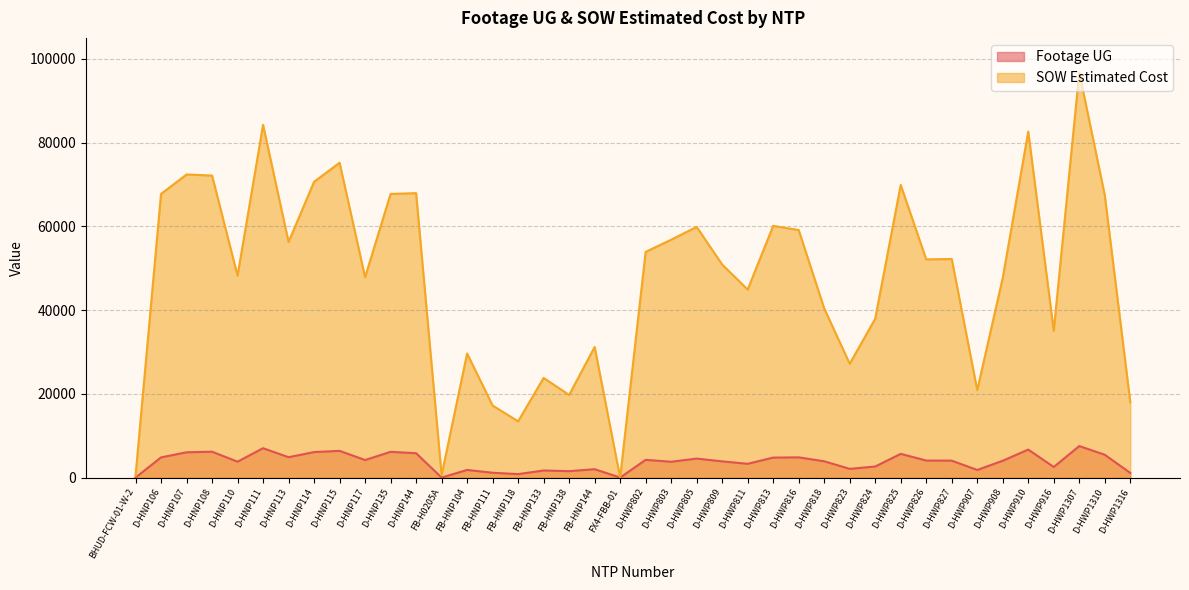

Reading left to right, list all the values displayed in this chart.

Footage UG: 0	4822	6041	6182	3796	7020	4870	6092	6387	4194	6152	5825	0	1831	1157	831	1697	1534	2003	11	4239	3787	4537	3874	3294	4774	4833	3895	2086	2649	5670	4071	4048	1820	4022	6691	2527	7529	5456	1111
SOW Estimated Cost: 388	67734	72382	72131	48215	84226	56262	70635	75191	47849	67735	67925	582	29634	17203	13442	23800	19745	31186	0	53902	56807	59869	50874	44896	60115	59116	40406	27186	37930	69889	52110	52204	20891	47676	82621	35050	96748	67441	18021